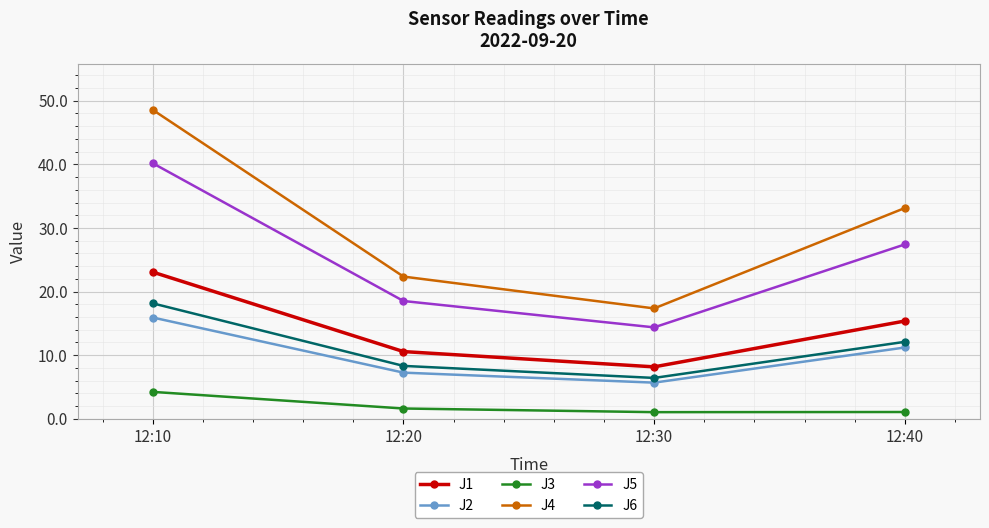

What is the value of the J3 point at the 4th from the left?

1.1